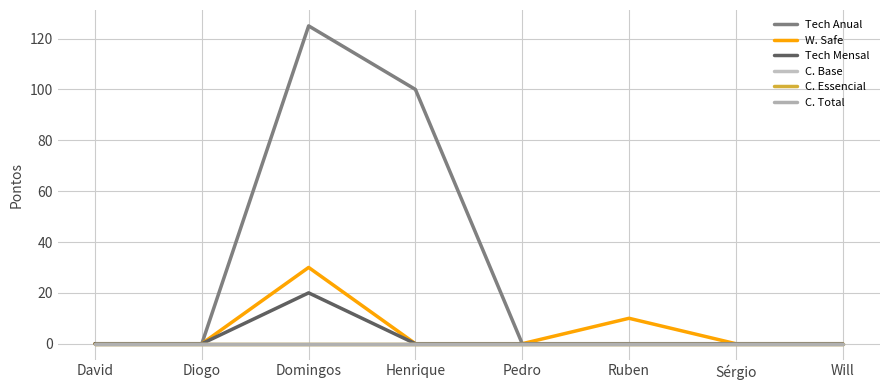

True or false: W. Safe has a value of -12 at Henrique.

False